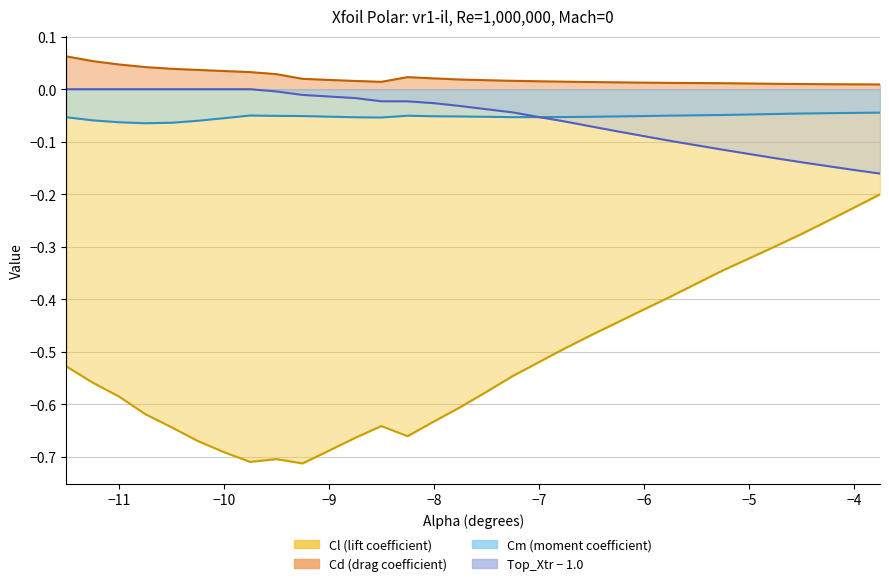

The Cm series shows -0.0 at 24. True or false?

False